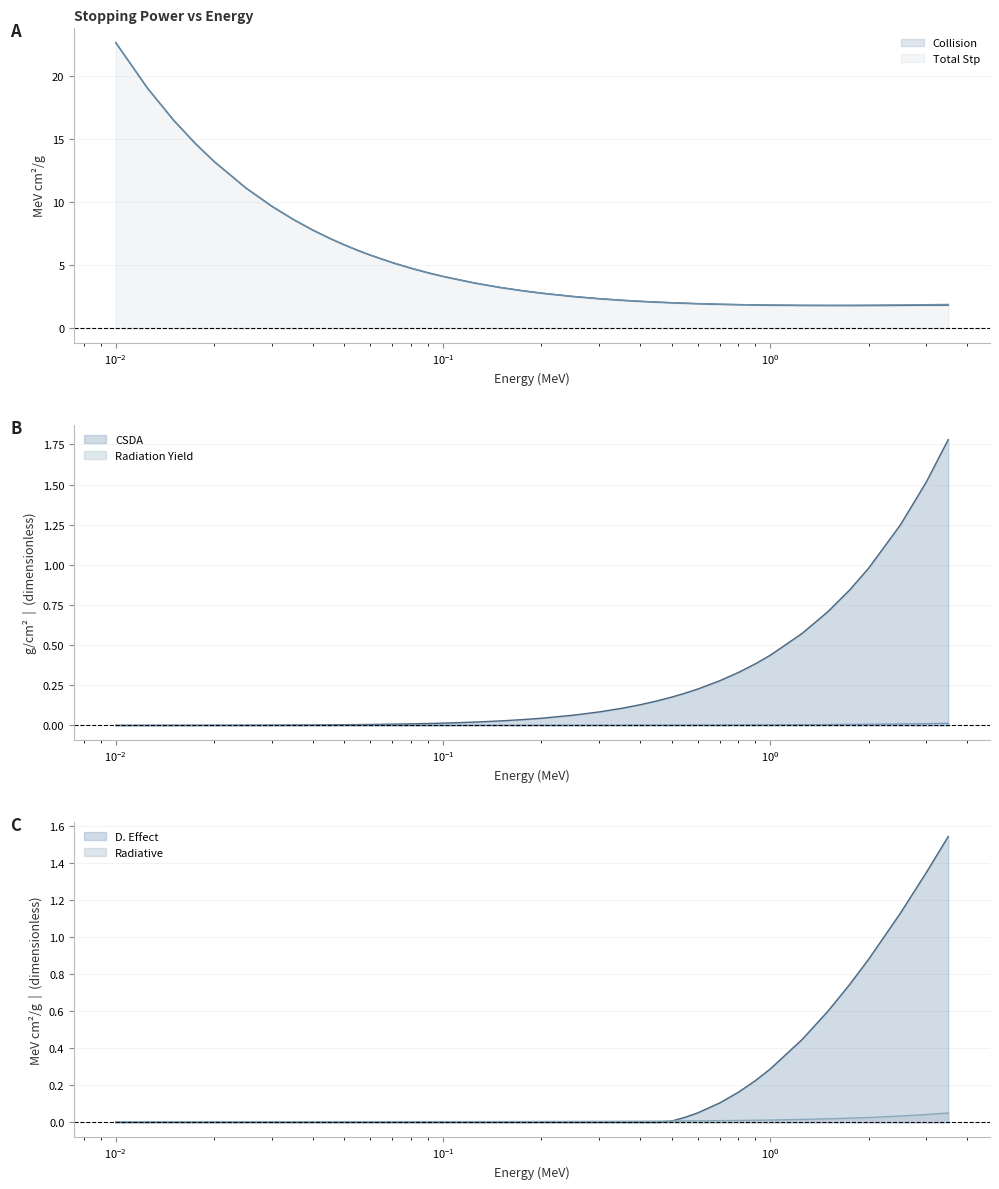

Which series changed the most between 0.08 and 0.55?

Collision